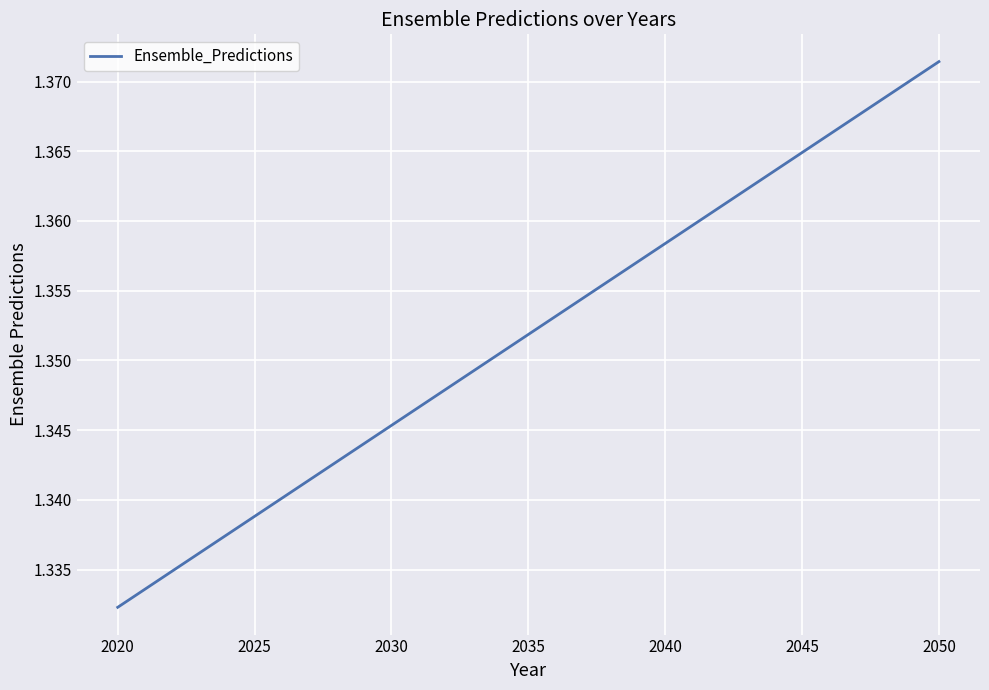

How many lines are shown in the chart?

1